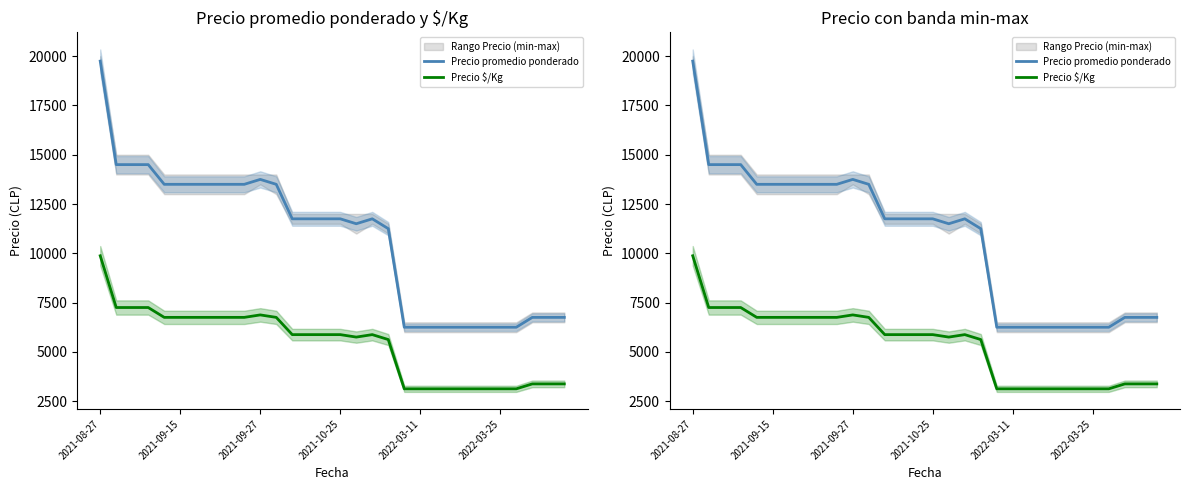

Which series has the widest spread of values?

Precio promedio ponderado